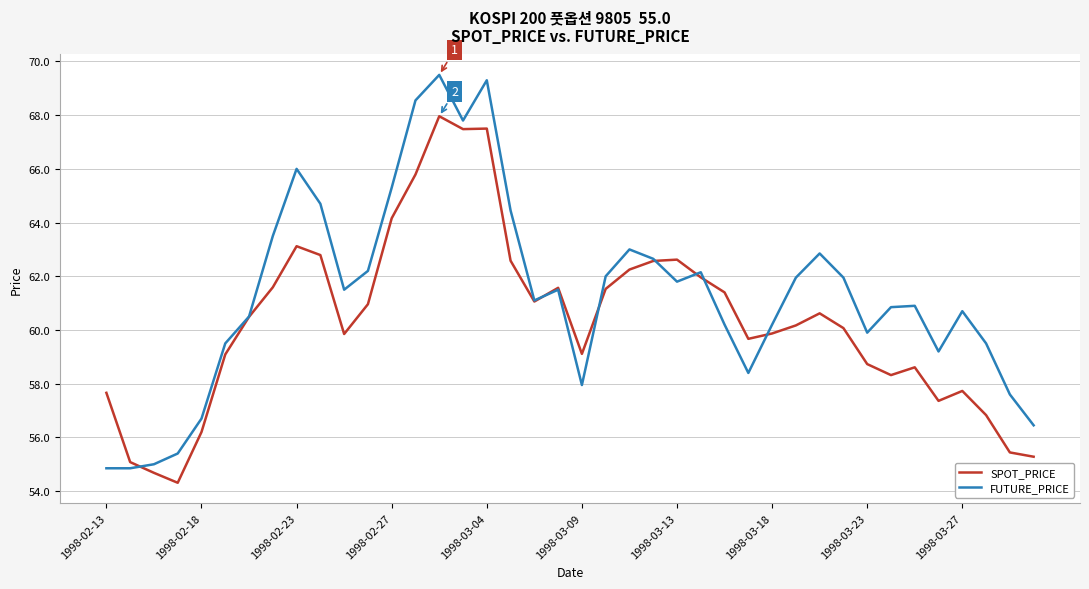

What is the highest value of the SPOT_PRICE series?

68.0